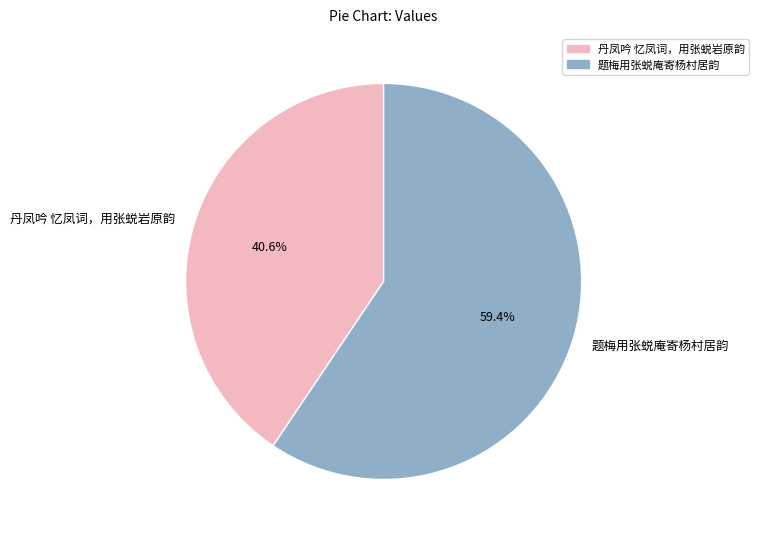

True or false: 丹凤吟 忆凤词，用张蜕岩原韵 accounts for 49% of the total.

False